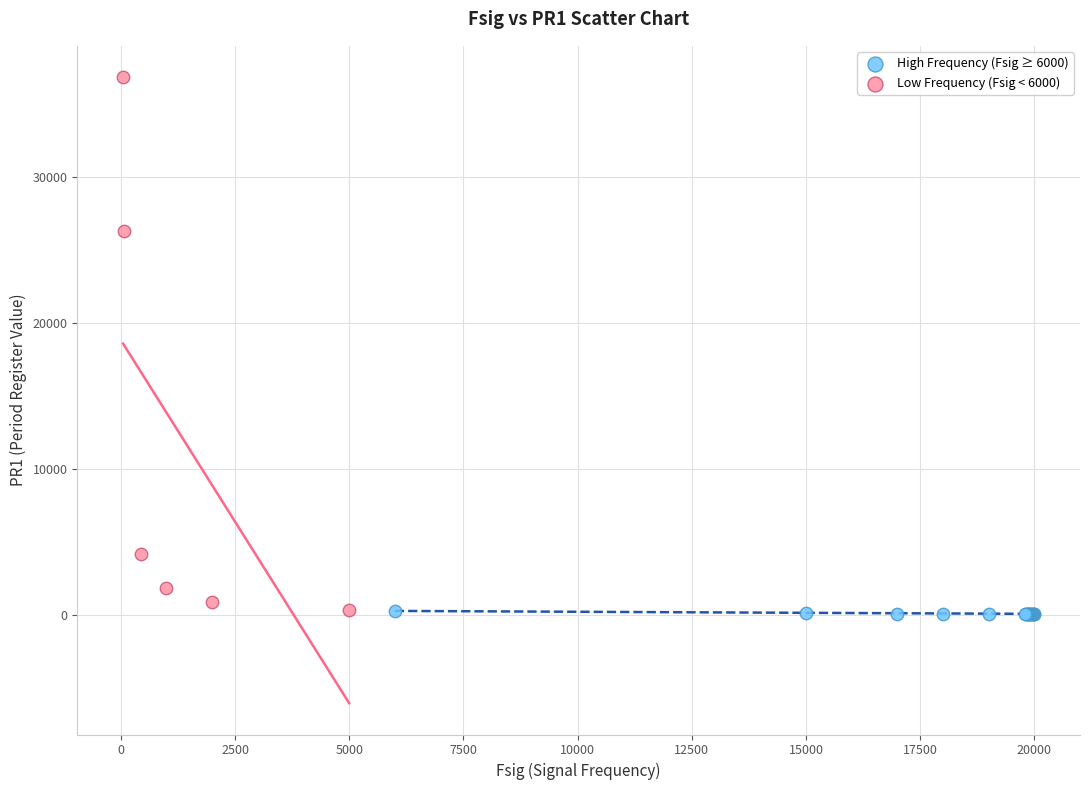

What are all the series names shown in the legend?

High Frequency (Fsig ≥ 6000), Low Frequency (Fsig < 6000)